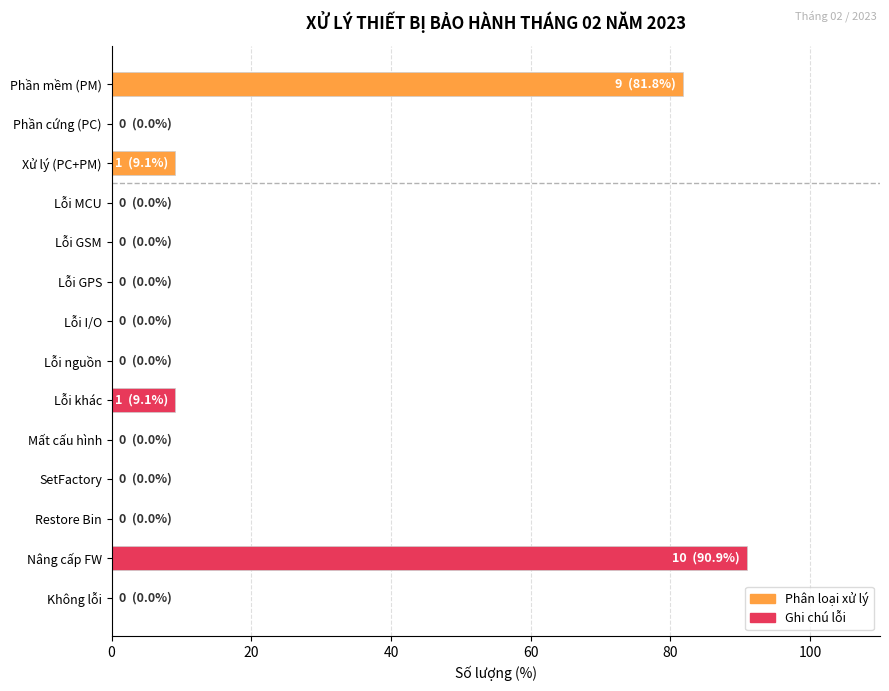

What is the sum of the values at Nâng cấp FW and Restore Bin?

90.9